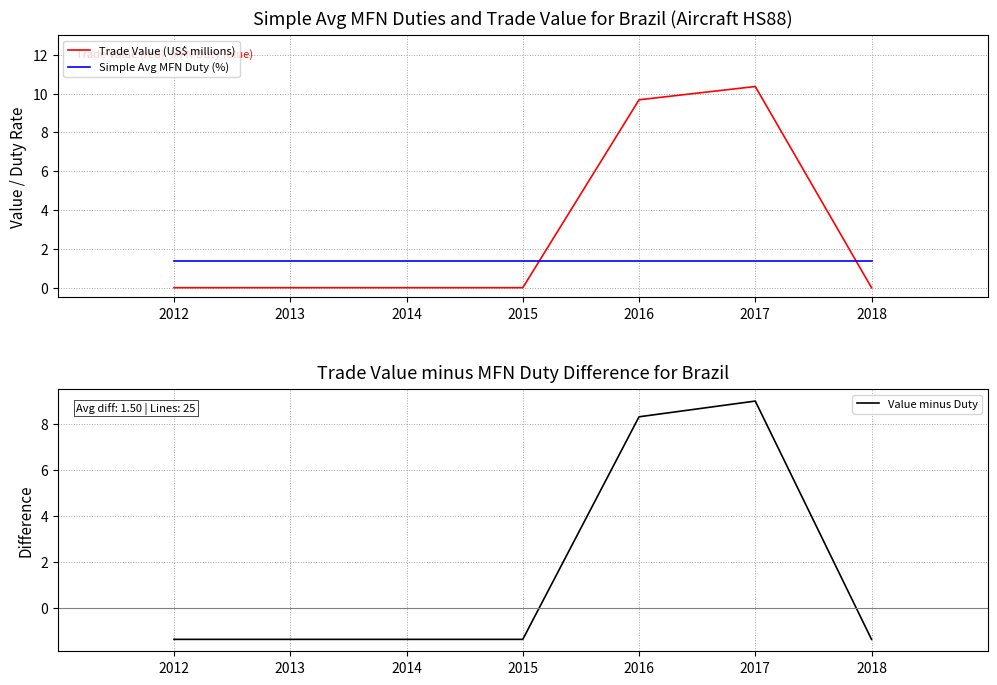

Between which two adjacent categories do Trade Value (US$ millions) and Simple Avg MFN Duty (%) first intersect?

2015 and 2016